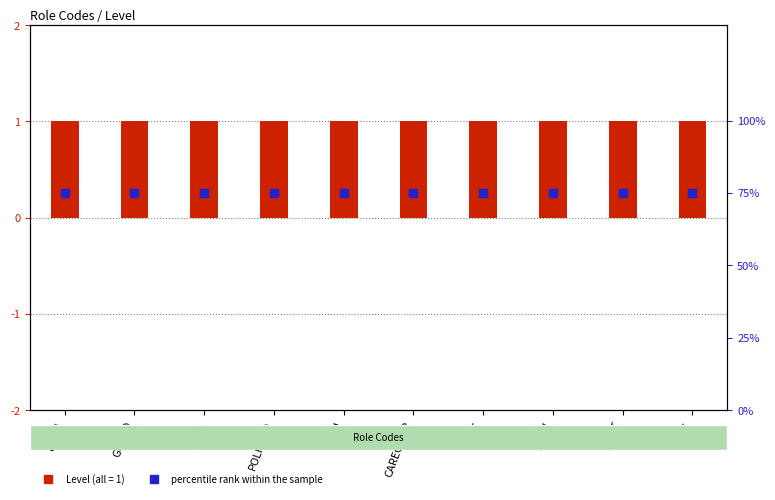

At how many categories does at least one series exceed 58?

10